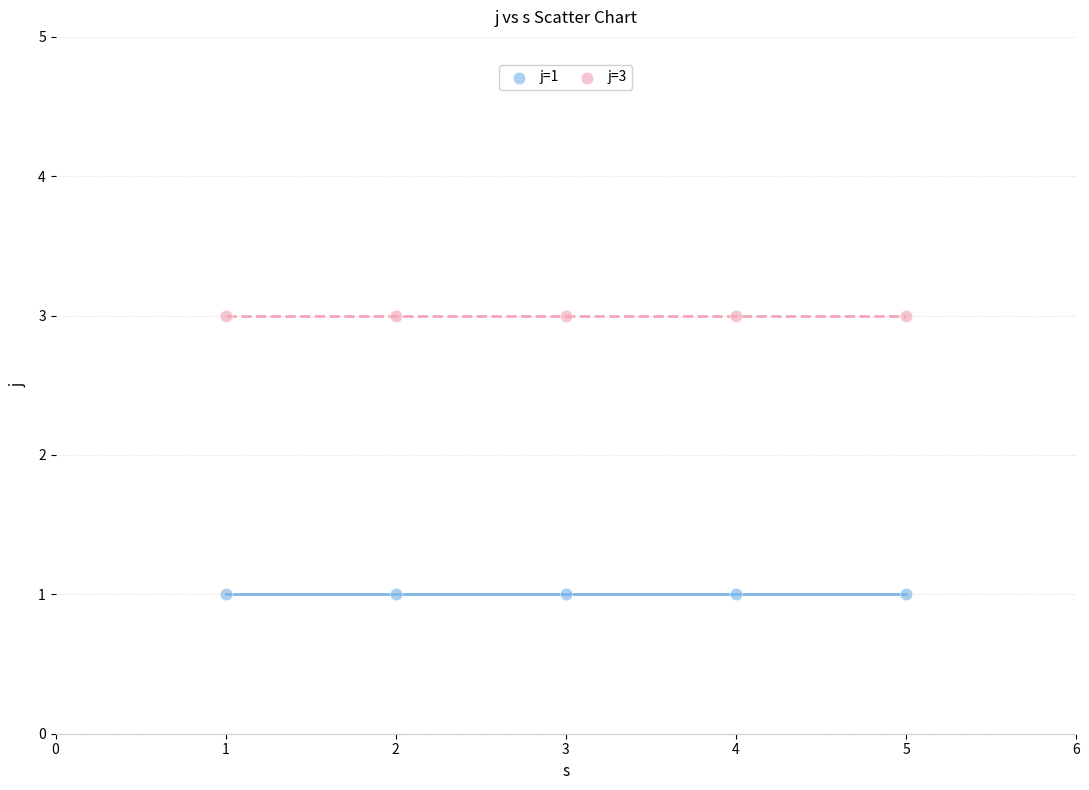

Across all data points, what is the average X value?

3